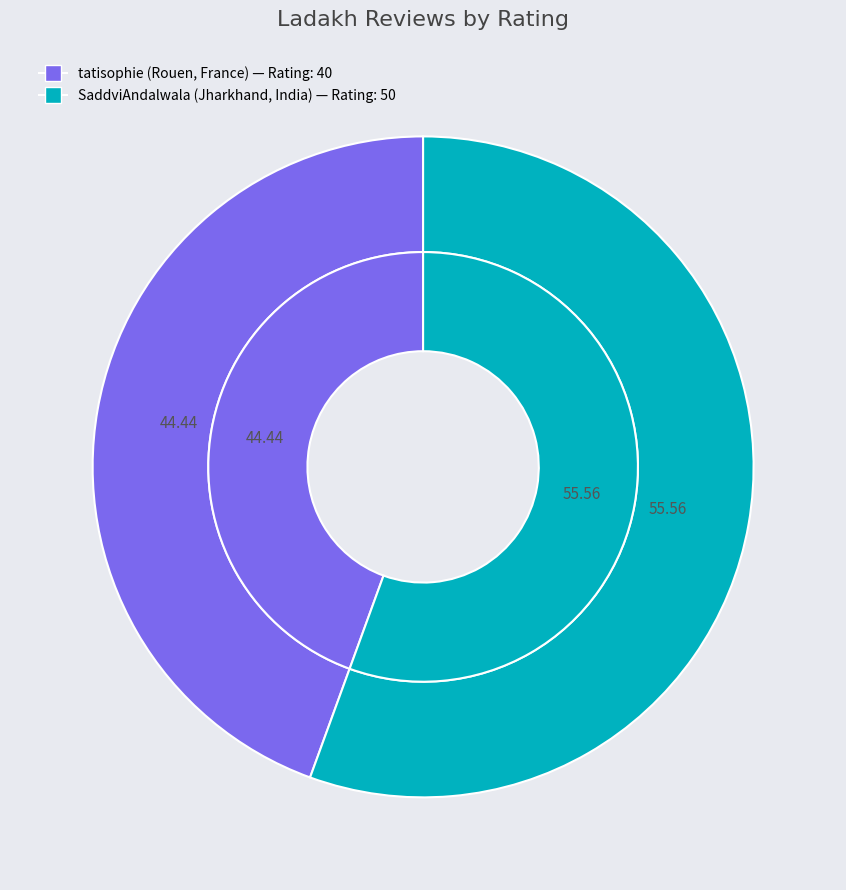

Rank the categories by value from lowest to highest.

tatisophie (Rouen, France), SaddviAndalwala (Jharkhand, India)